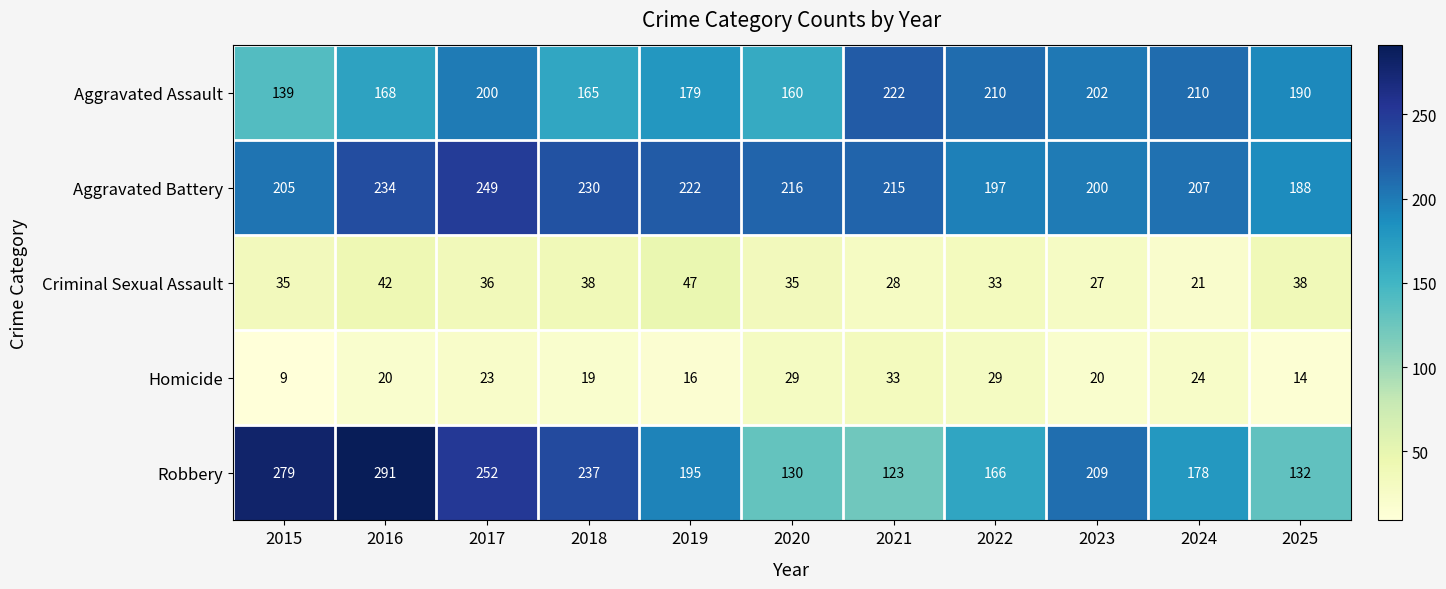

Rank the series by their maximum value, from highest to lowest.

Robbery, Aggravated Battery, Aggravated Assault, Criminal Sexual Assault, Homicide